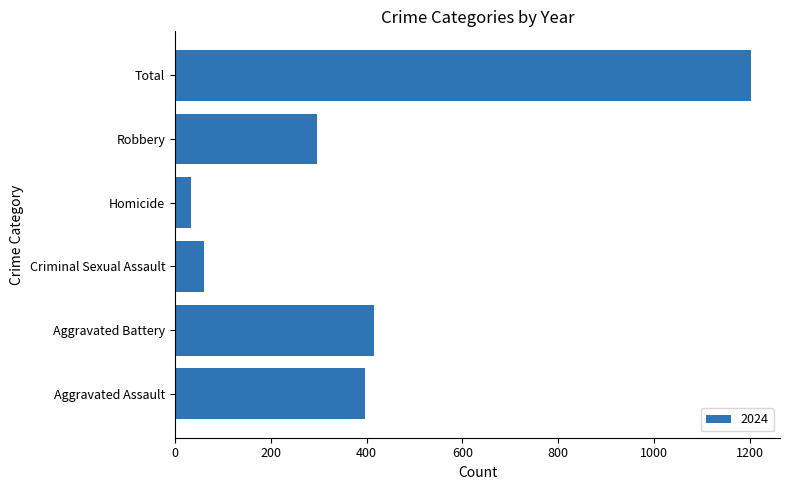

Is it true that the value at Robbery is 509?

False